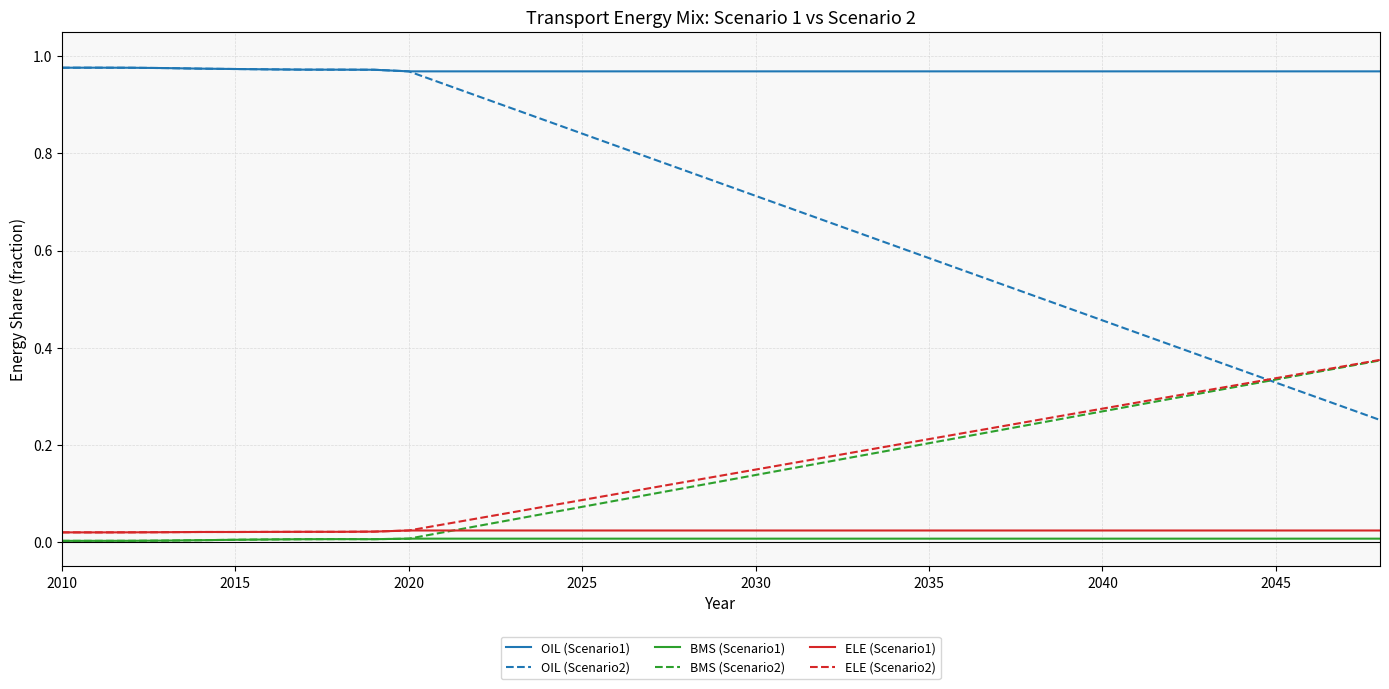

True or false: OIL (Scenario1) and BMS (Scenario1) cross at least once.

False